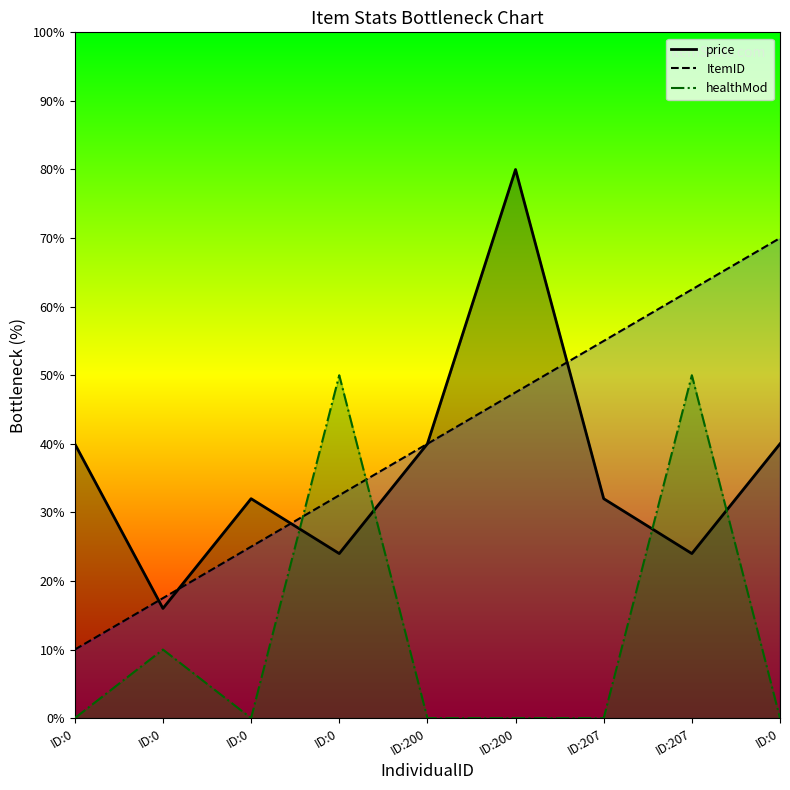

Does the chart have visible grid lines?

No